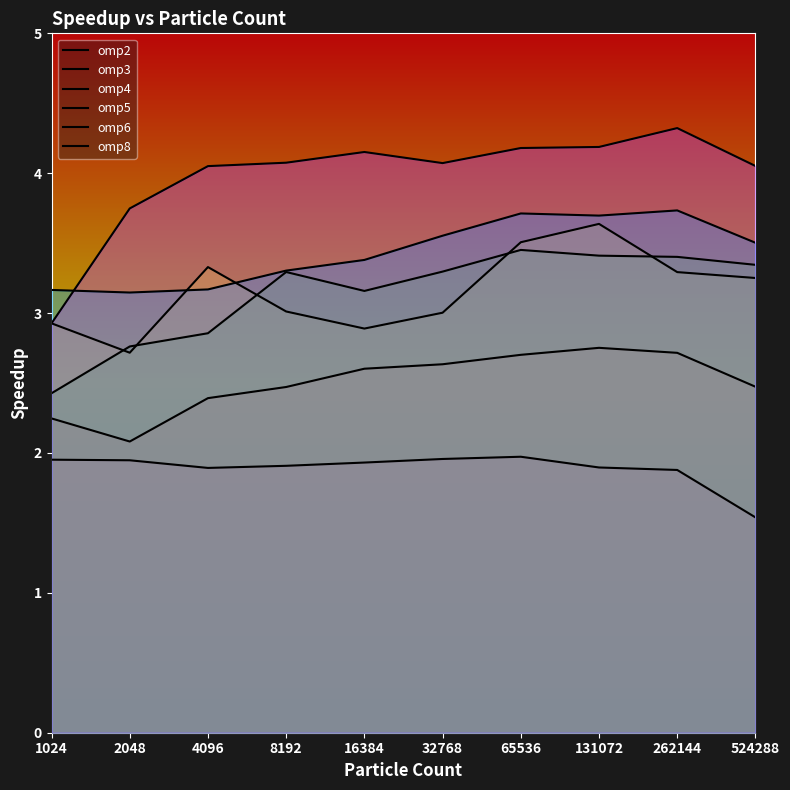

List the series in order of their peak value, lowest first.

omp2, omp3, omp5, omp4, omp6, omp8